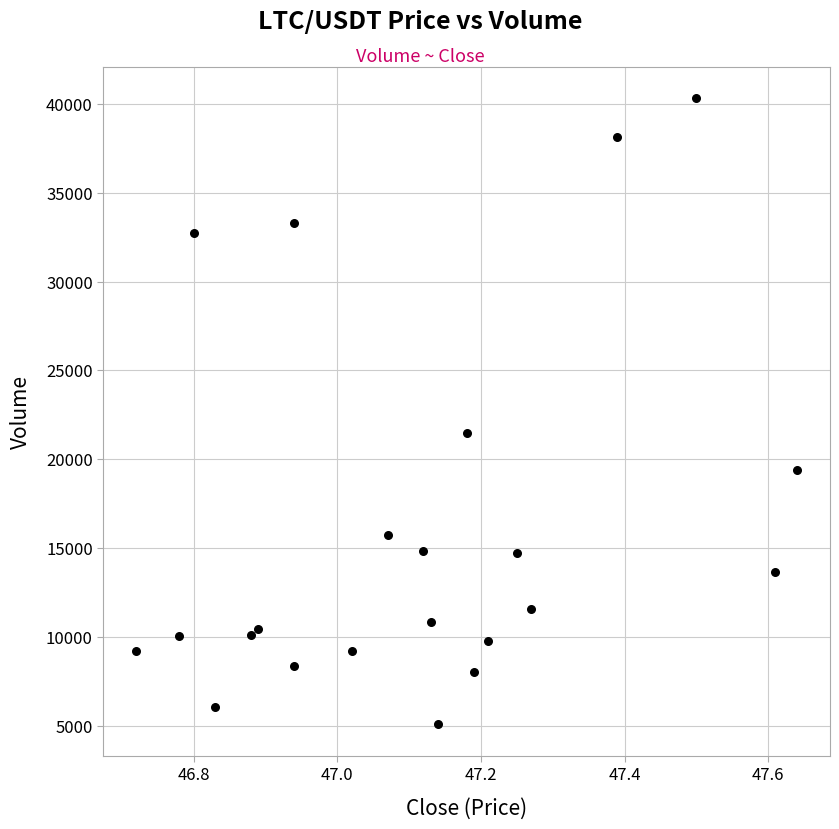

What Y value in the scatter plot is closest to 22691?

21449.7